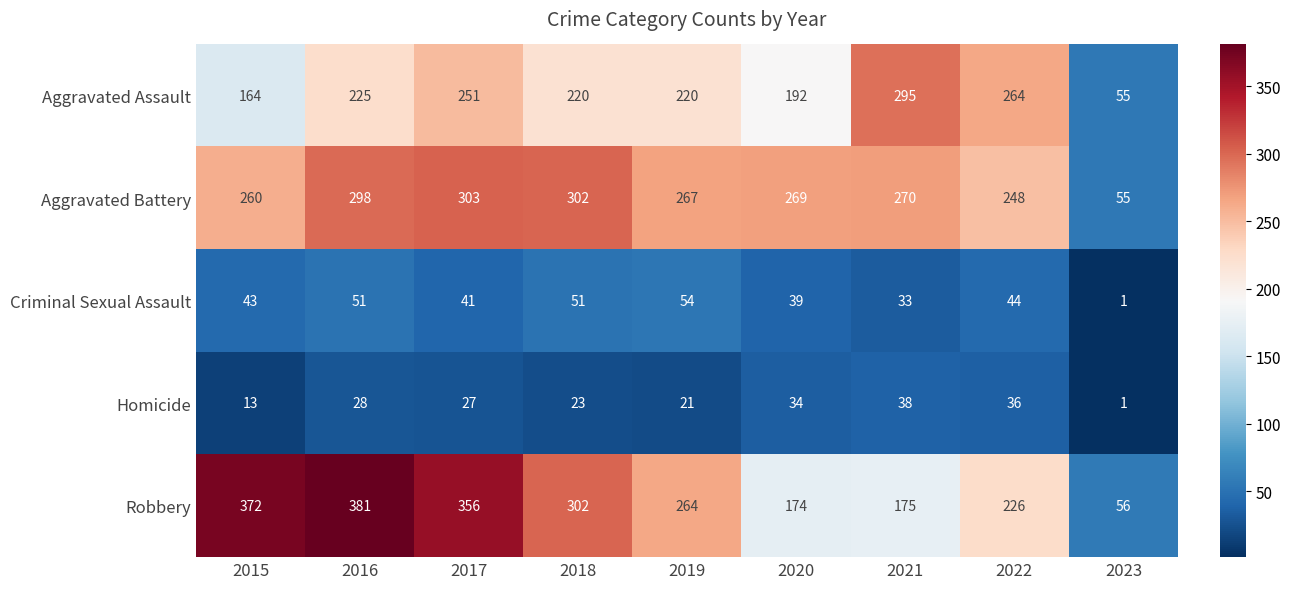

At which label is Criminal Sexual Assault closest to 27?

2021